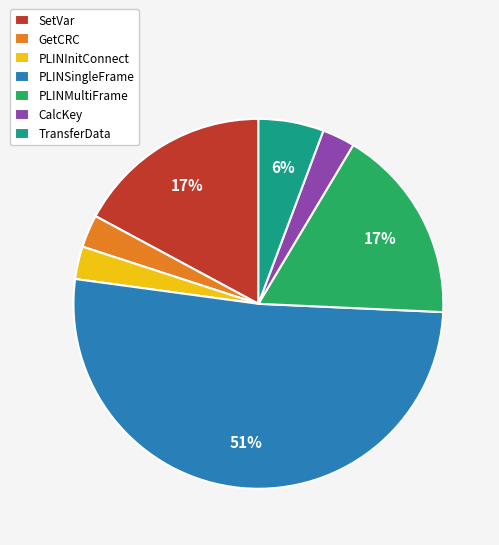

How many segments does this pie chart have?

7